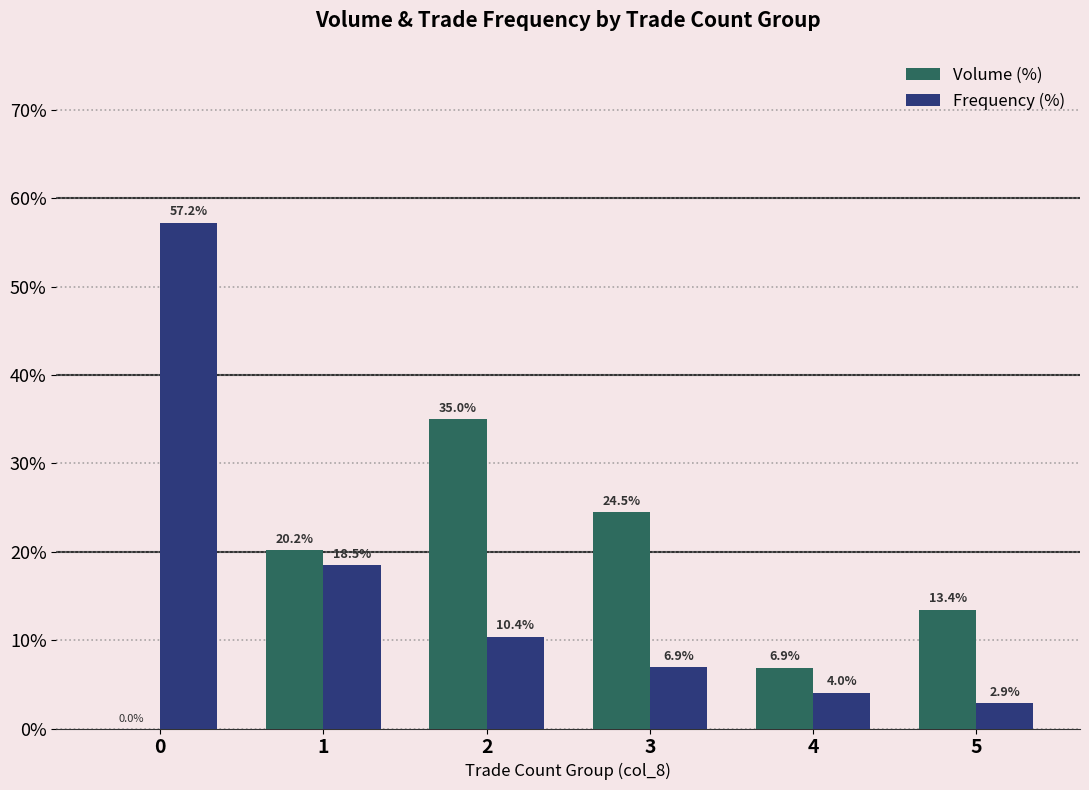

Is the value of Volume (%) at 1 greater than the value of Frequency (%) at 2?

Yes